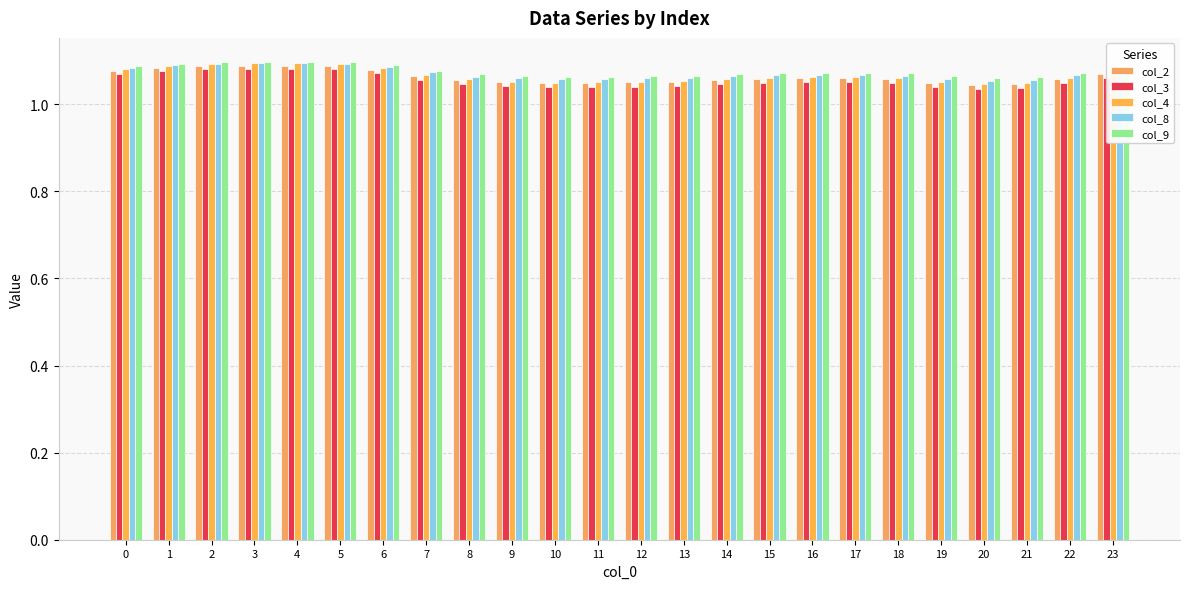

Reading right to left, what are all the values shown in this chart?

col_2: 1.1	1.1	1.0	1.0	1.1	1.1	1.1	1.1	1.1	1.1	1.1	1.1	1.0	1.0	1.1	1.1	1.1	1.1	1.1	1.1	1.1	1.1	1.1	1.1
col_3: 1.1	1.0	1.0	1.0	1.0	1.0	1.1	1.1	1.0	1.0	1.0	1.0	1.0	1.0	1.0	1.0	1.1	1.1	1.1	1.1	1.1	1.1	1.1	1.1
col_4: 1.1	1.1	1.0	1.0	1.1	1.1	1.1	1.1	1.1	1.1	1.1	1.1	1.1	1.1	1.1	1.1	1.1	1.1	1.1	1.1	1.1	1.1	1.1	1.1
col_8: 1.1	1.1	1.1	1.1	1.1	1.1	1.1	1.1	1.1	1.1	1.1	1.1	1.1	1.1	1.1	1.1	1.1	1.1	1.1	1.1	1.1	1.1	1.1	1.1
col_9: 1.1	1.1	1.1	1.1	1.1	1.1	1.1	1.1	1.1	1.1	1.1	1.1	1.1	1.1	1.1	1.1	1.1	1.1	1.1	1.1	1.1	1.1	1.1	1.1